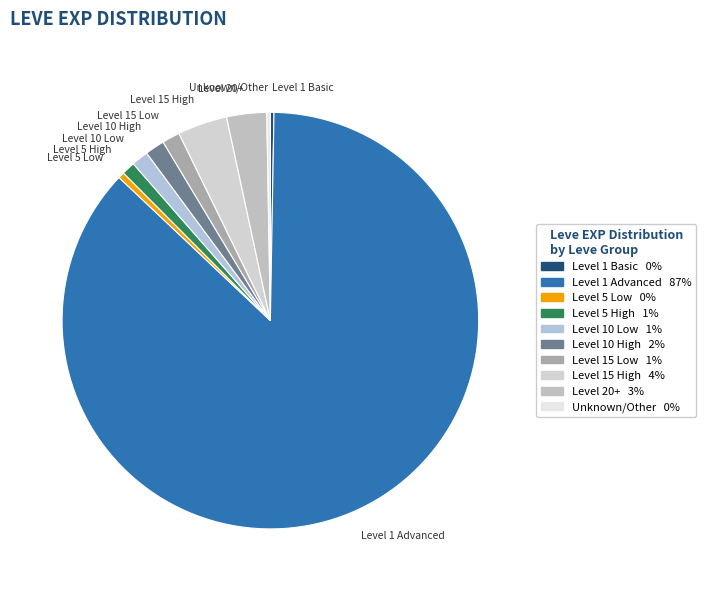

What is the largest slice in the pie chart?

Level 1 Advanced